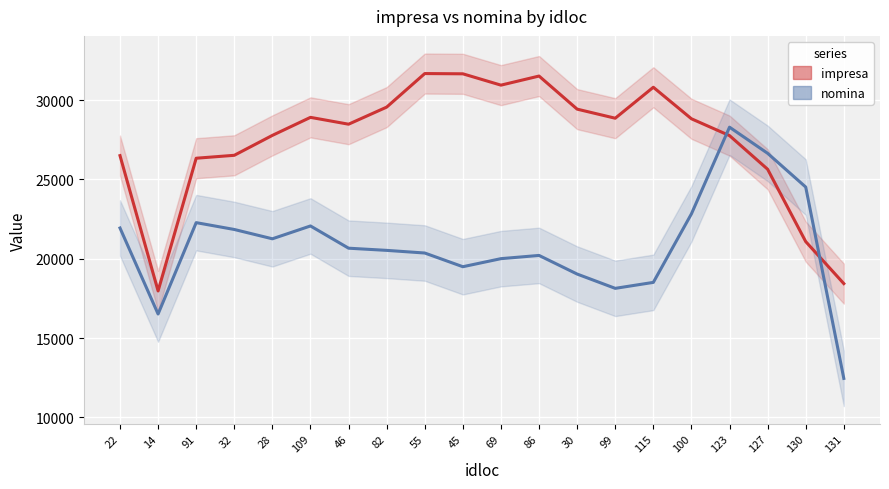

What is the difference between the impresa values at 14 and 131?

462.8